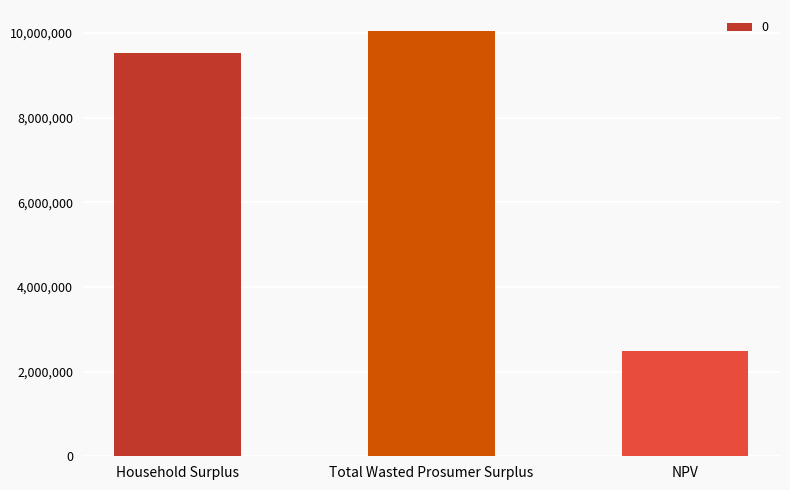

What is the minimum value shown in the chart?

2487469.4